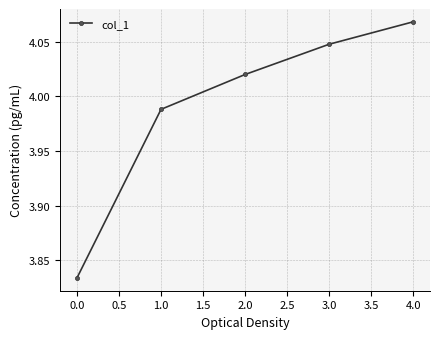

Where does the data first go above 4?

2.0